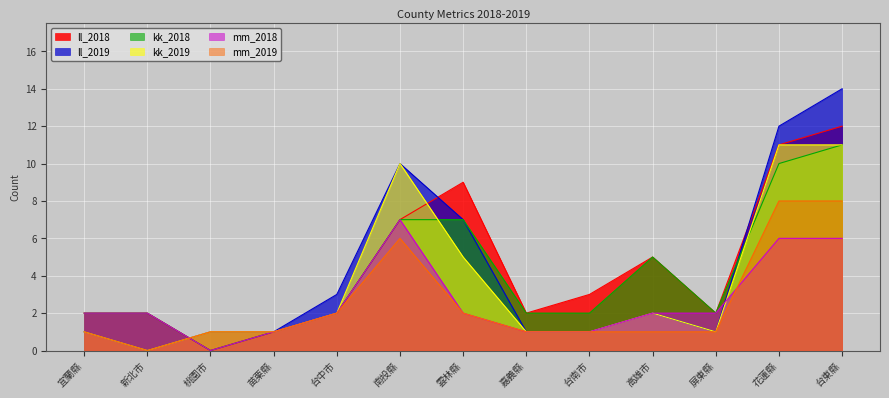

At how many categories does at least one series exceed 7?

4